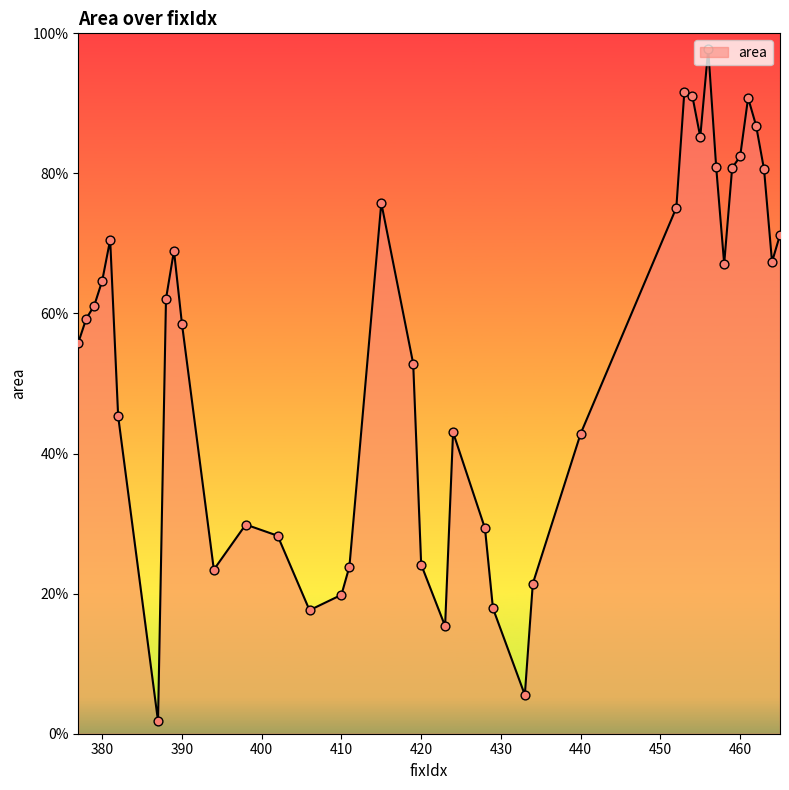

What is the greatest value displayed?

97.7